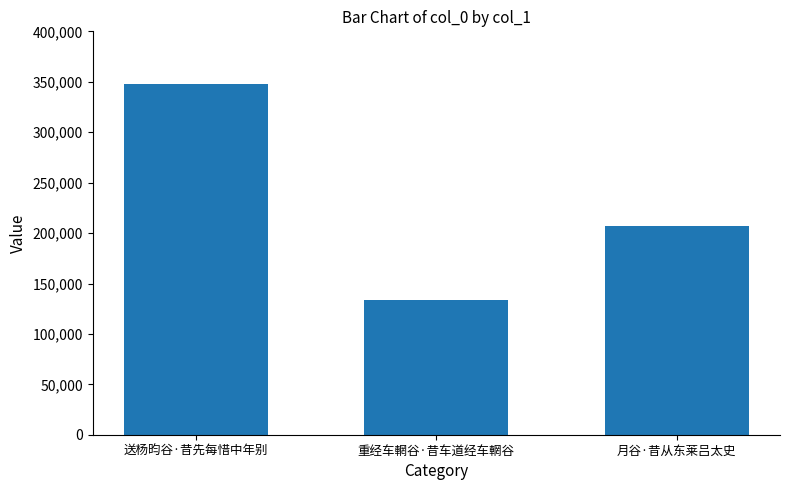

At which label does the data first exceed 206889?

送杨昀谷·昔先每惜中年别